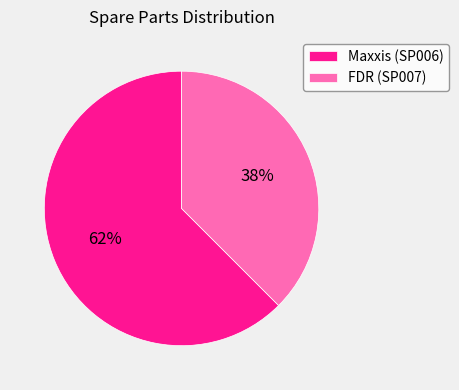

Combined, do Maxxis (SP006) and FDR (SP007) account for over 50%?

Yes